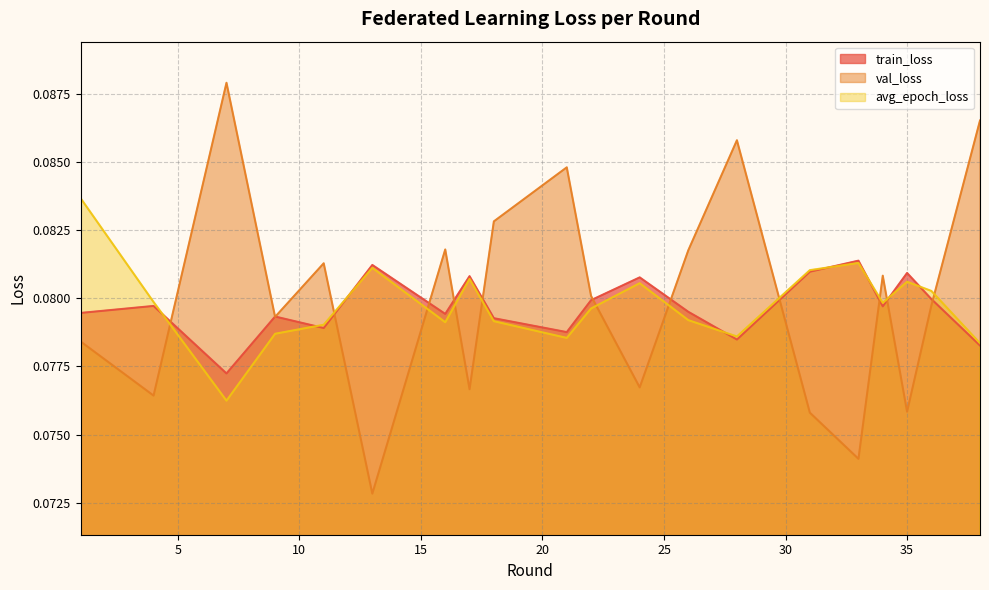

Rank the series by their maximum value, from highest to lowest.

val_loss, avg_epoch_loss, train_loss